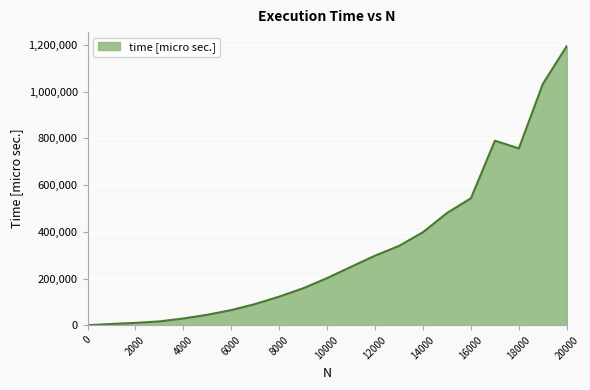

What is the maximum value shown in the chart?

1195598